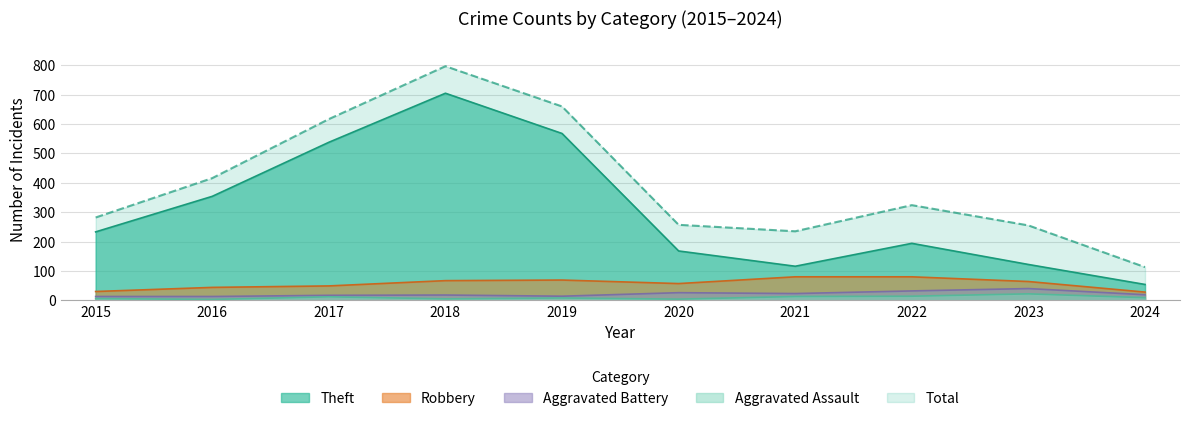

At how many categories does at least one series exceed 406?

4